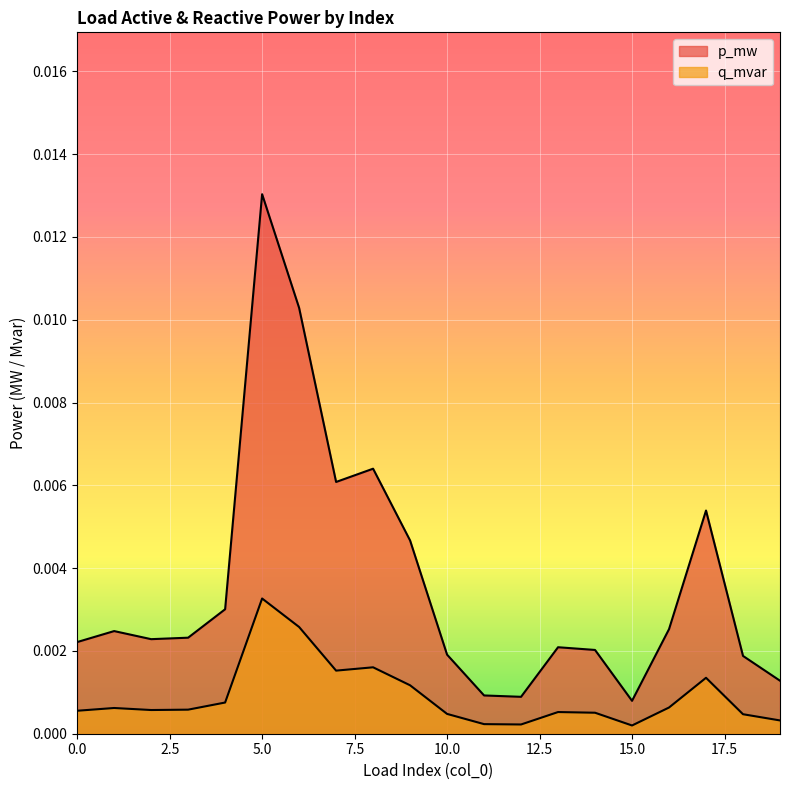

Where is the first local minimum for p_mw?

2